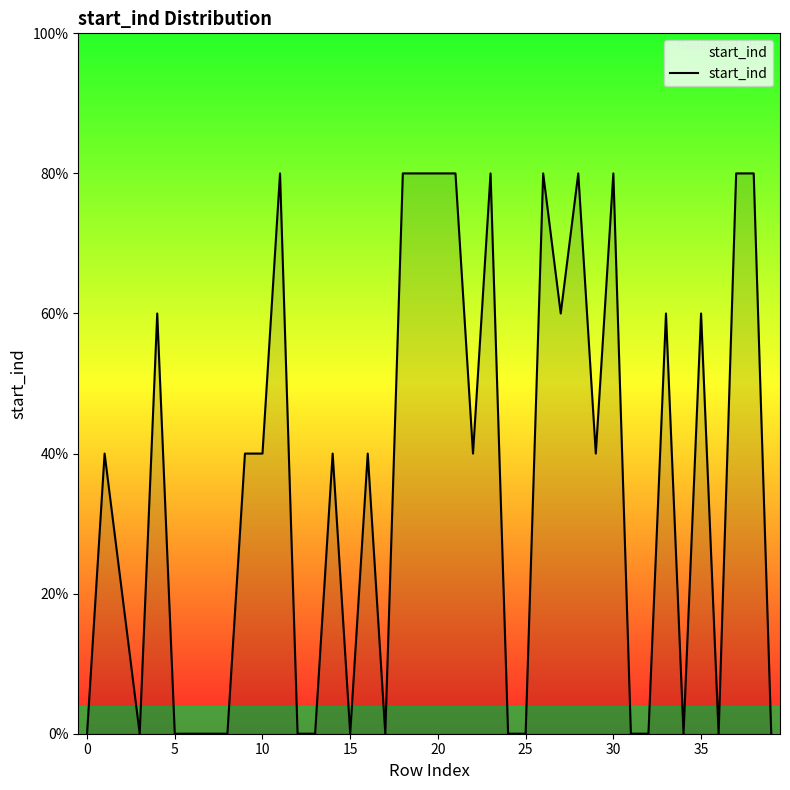

Does the chart display data point markers on the line(s)?

No